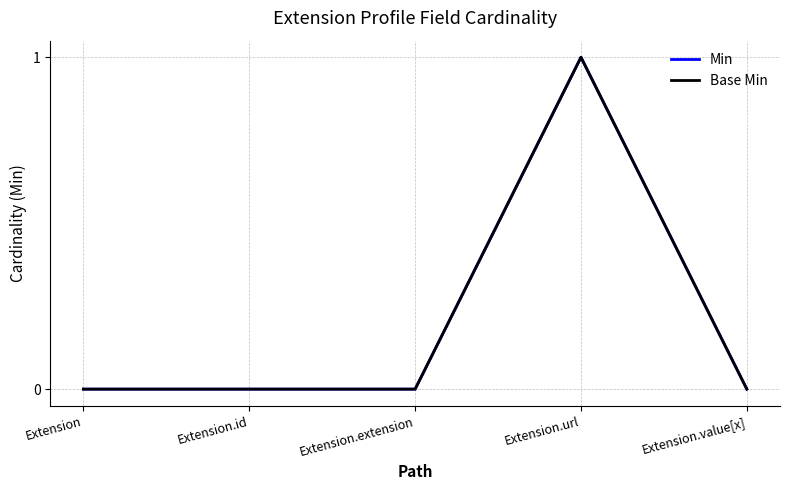

Is this an area chart (filled region under the line)?

No